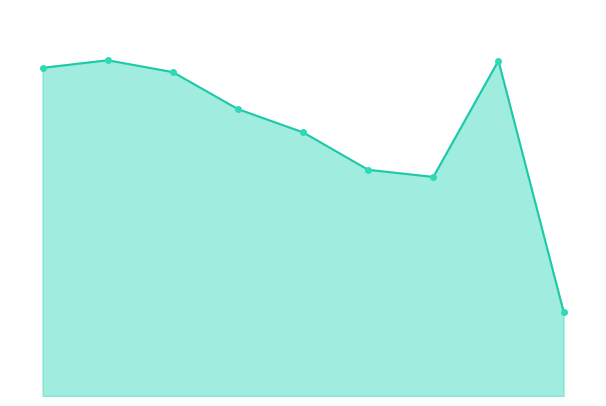

Where is the data nearest to the value 443?

6